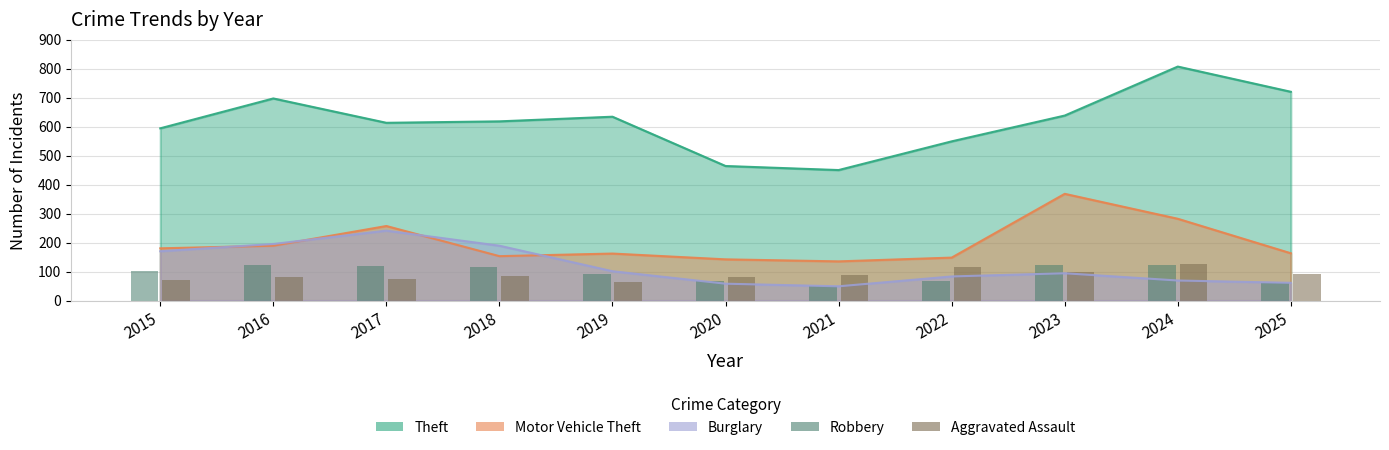

The Aggravated Assault series shows 87 at 2021. True or false?

True